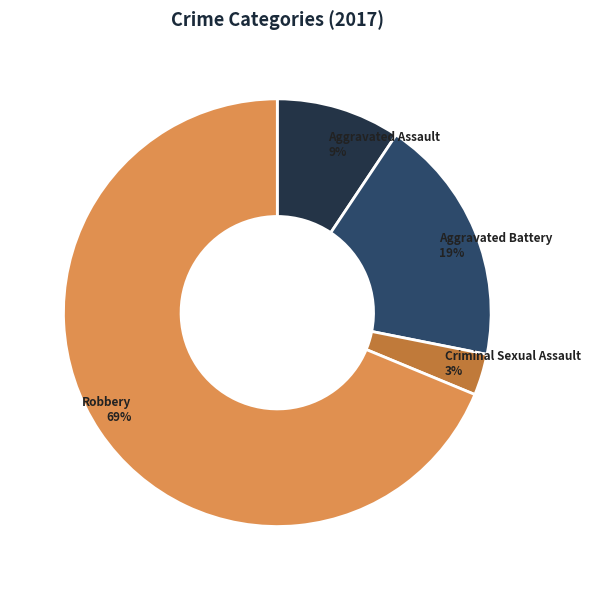

To the nearest percent, what is the average slice percentage?

25%